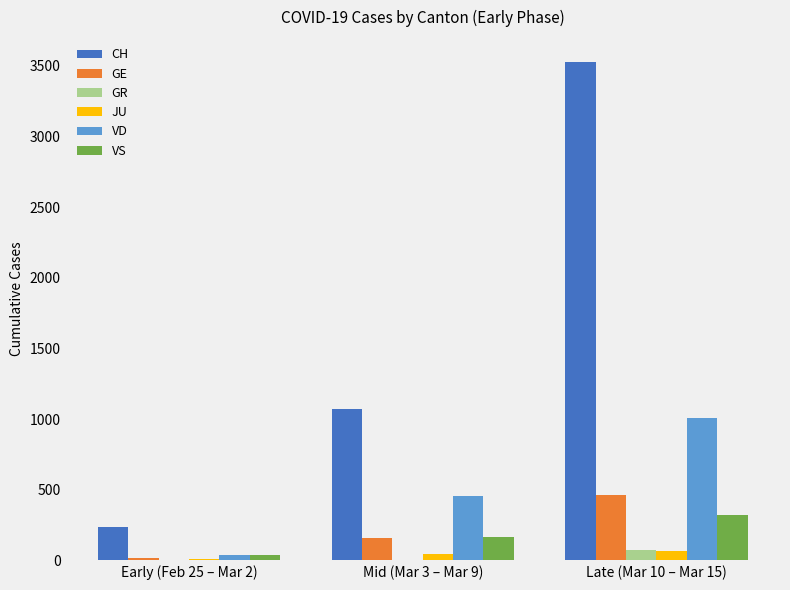

What is the approximate value of VS at Mid (Mar 3 – Mar 9)?

166